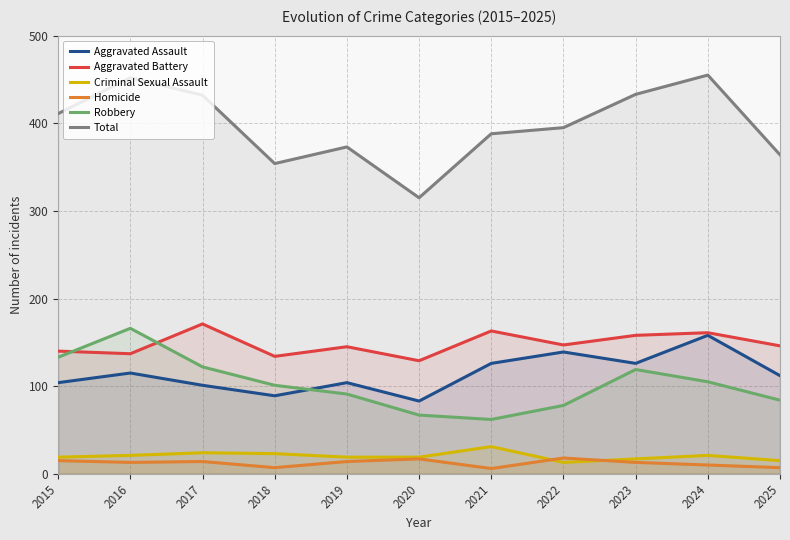

True or false: Aggravated Assault and Criminal Sexual Assault cross at least once.

False